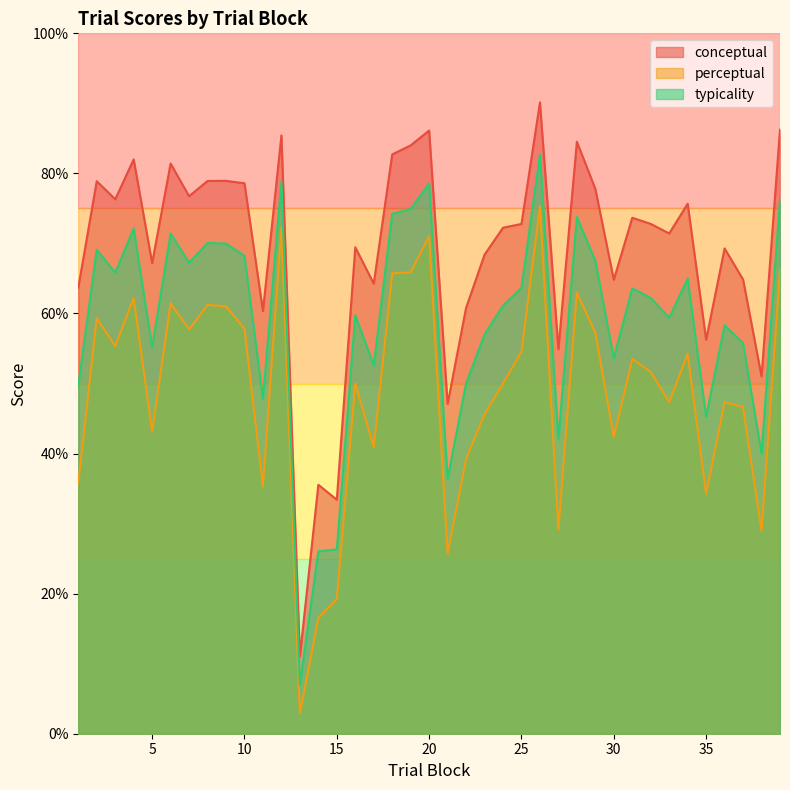

At which label is perceptual closest to 39?

22